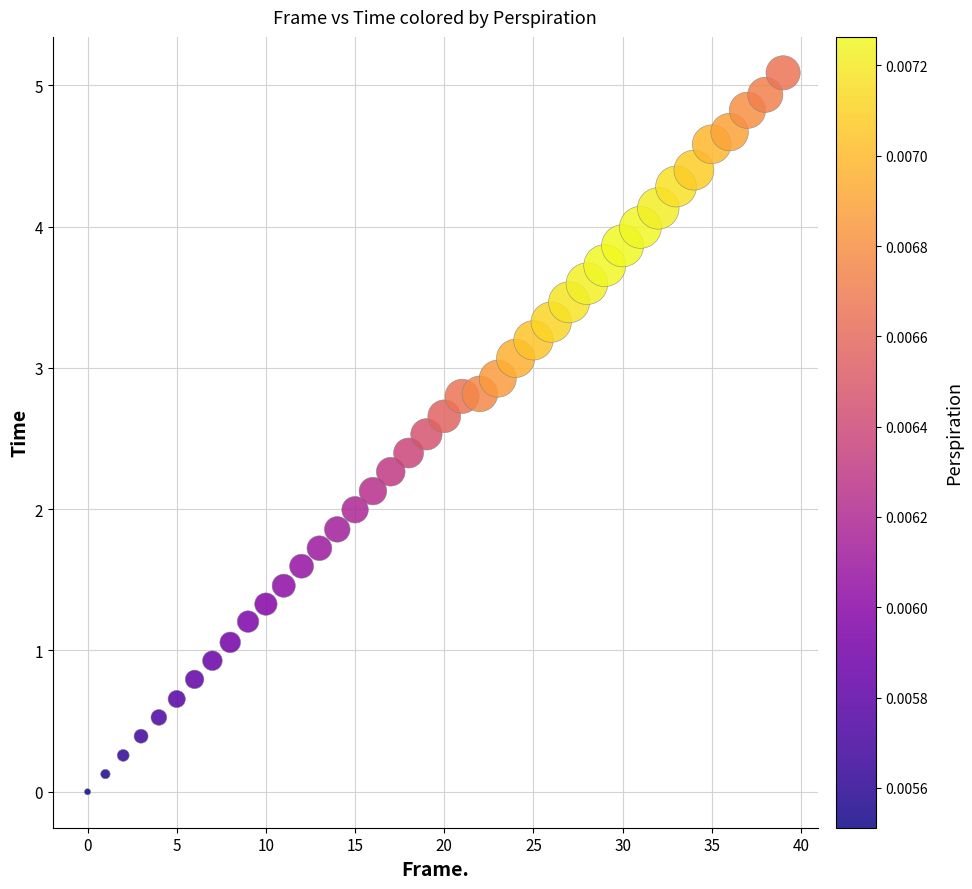

What is the range of Y values (max minus min)?

5.1